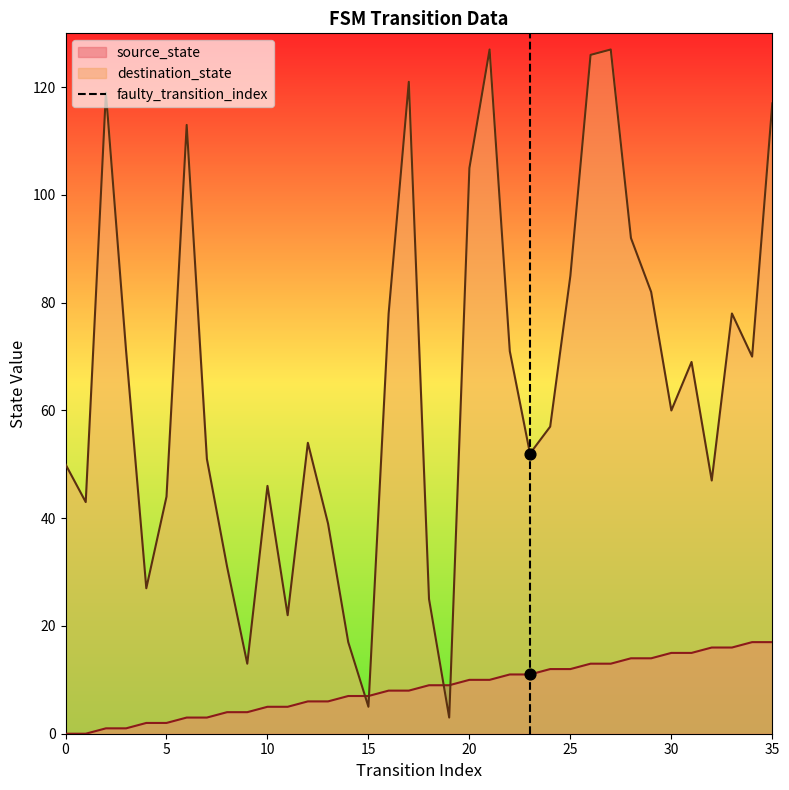

Which has a higher value, 0 or 5?

5